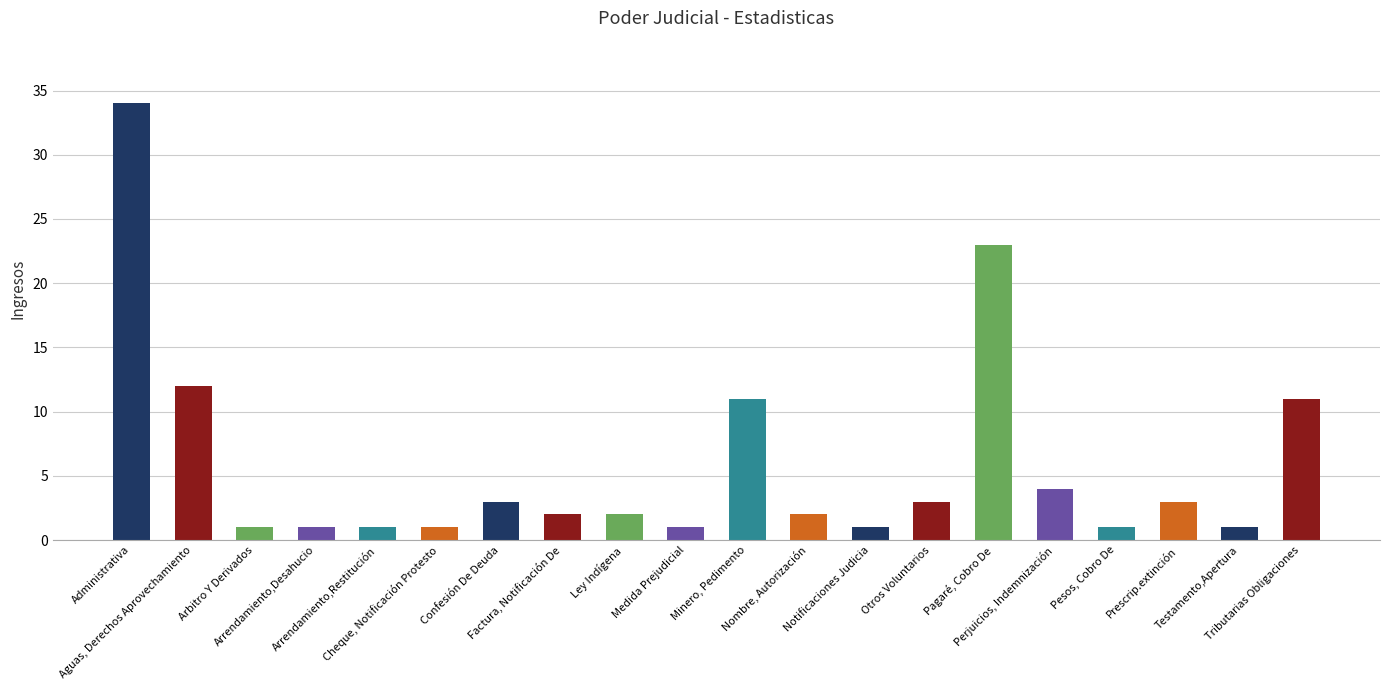

What is the label of the 15th bar from the left?

Pagaré, Cobro De